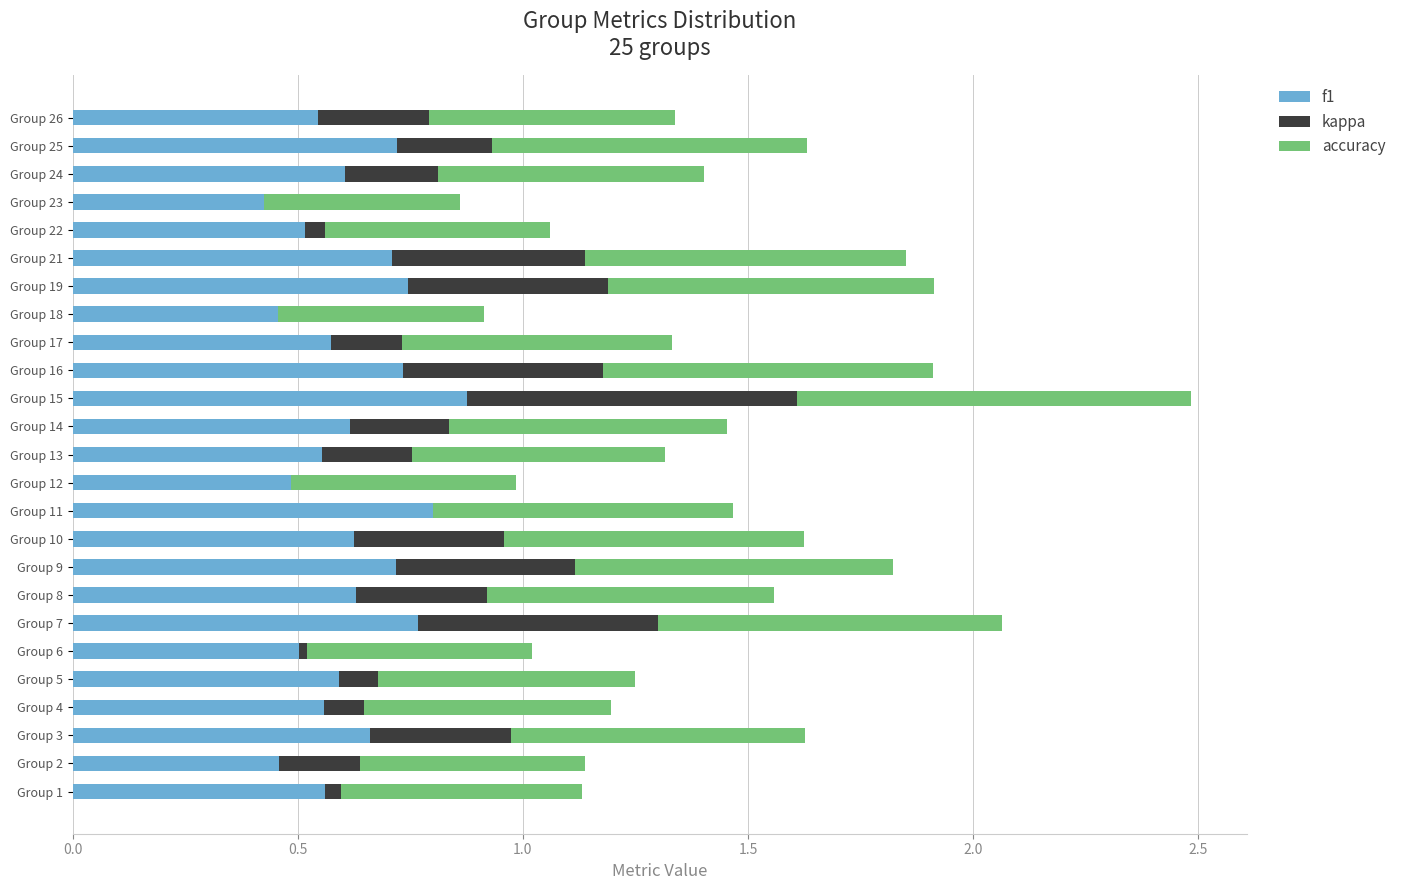

The f1 series shows 0.6 at Group 5. True or false?

True